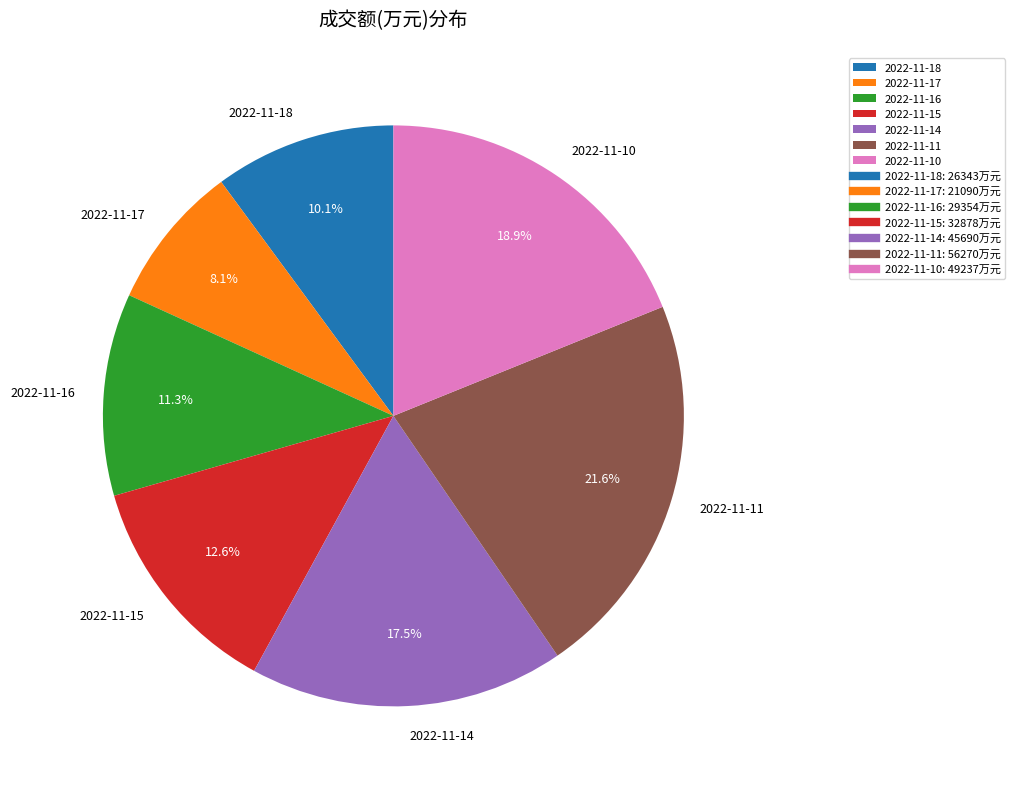

Approximately how many times larger is the value at 2022-11-15 compared to 2022-11-14?

0.7